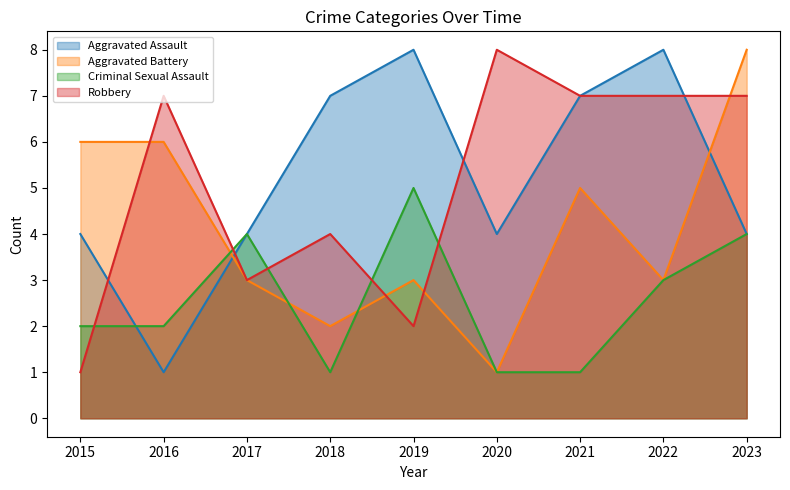

Which category has the highest value across all series?

2019